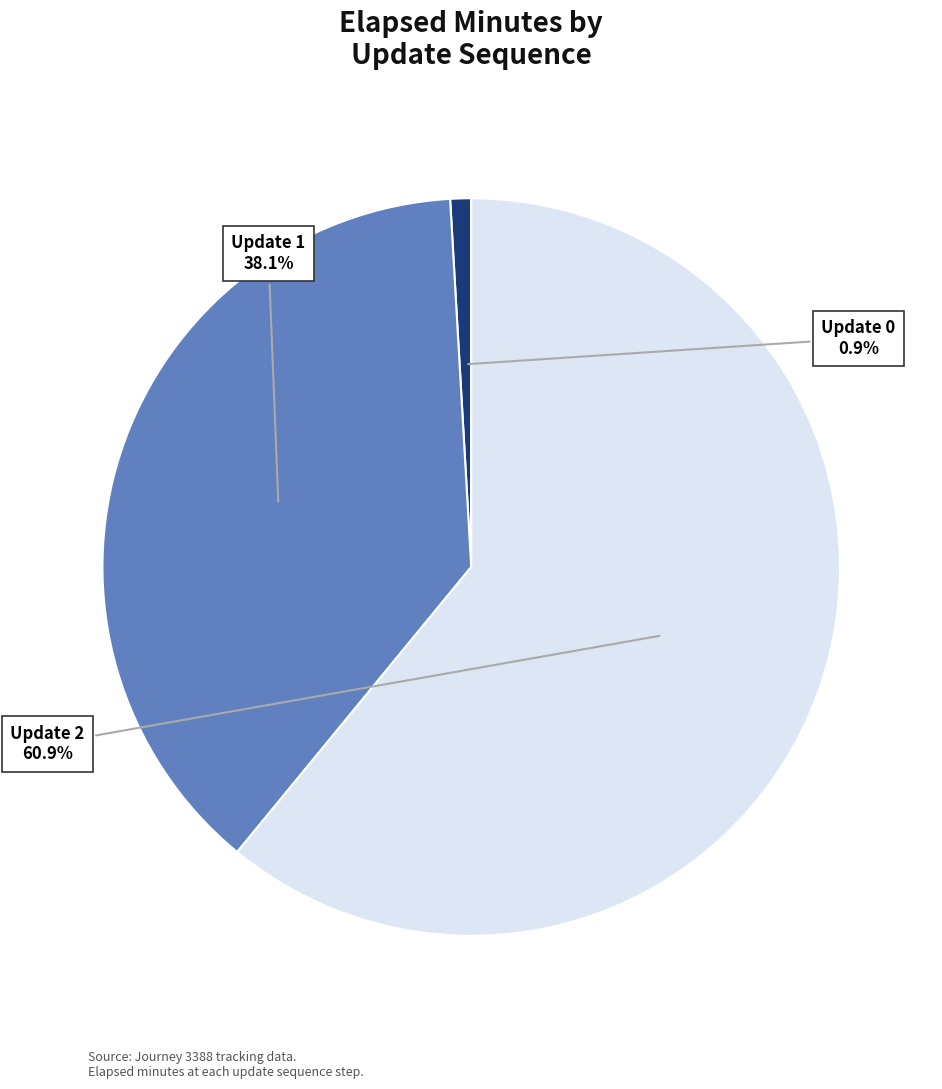

Is the sum of Update 1 and Update 2 greater than half?

Yes